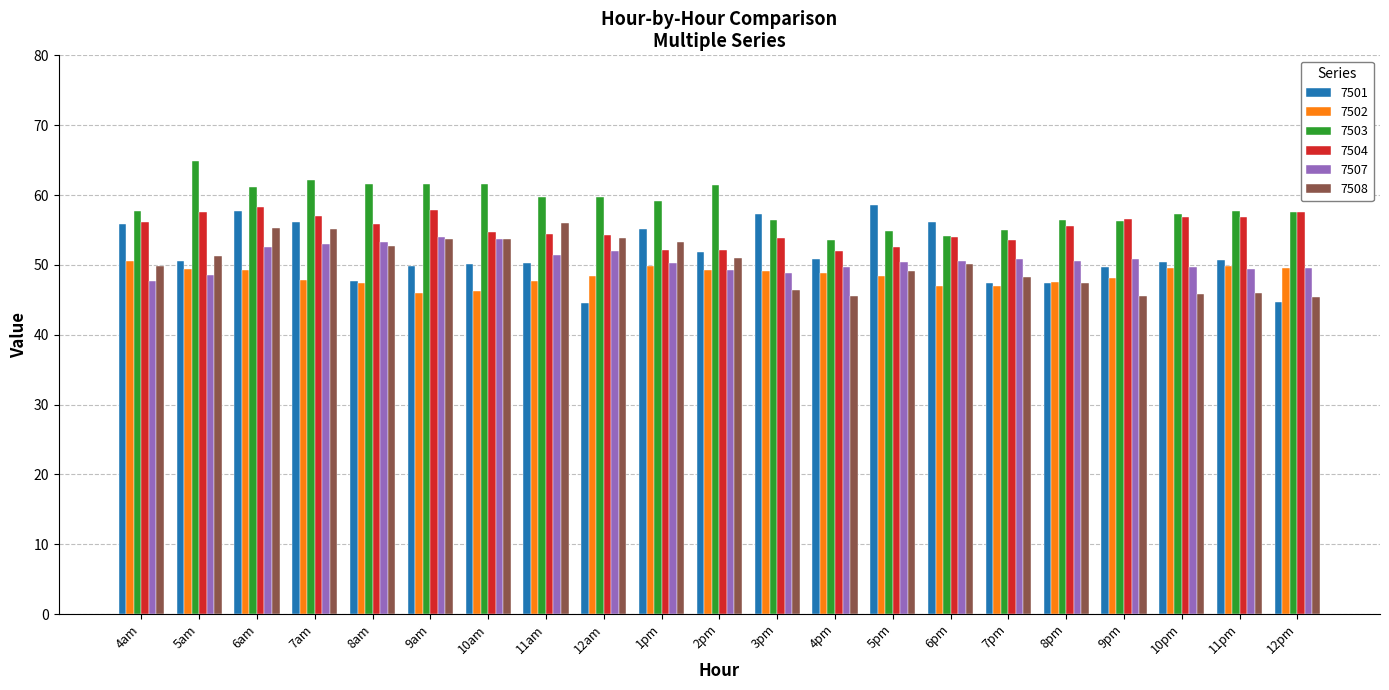

What is the label of the 18th bar from the right?

7am